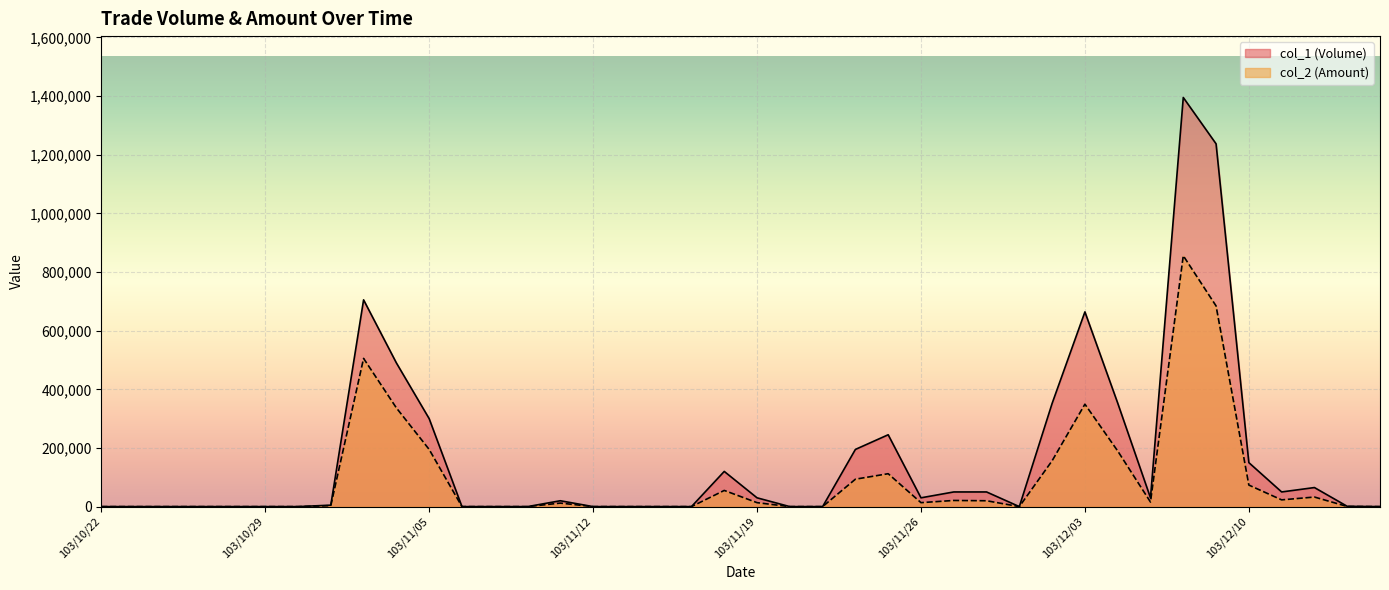

The value of col_2 (Amount) at 103/11/19 is 18826. True or false?

False